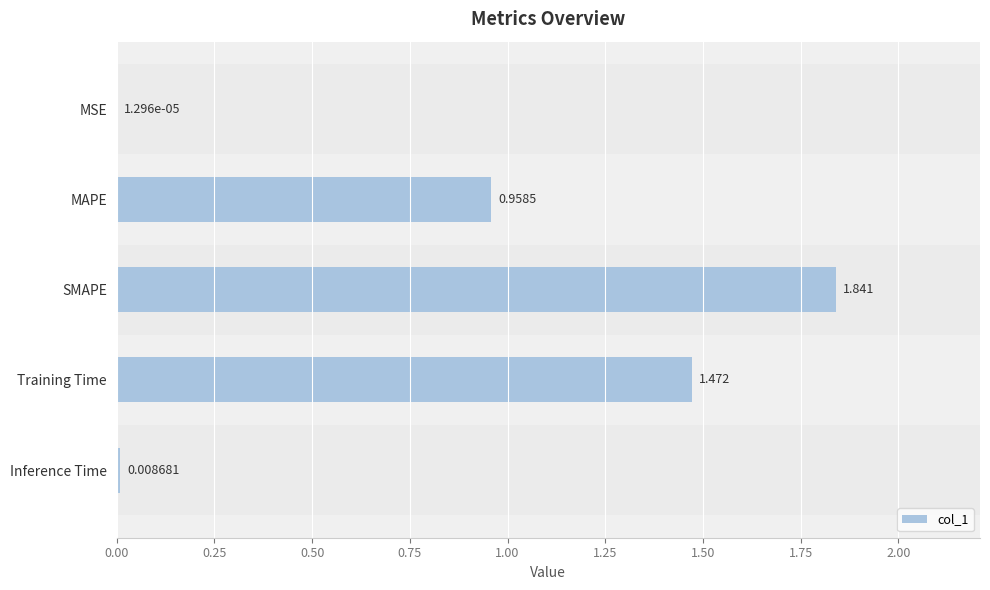

Where is the data nearest to the value 0?

MSE